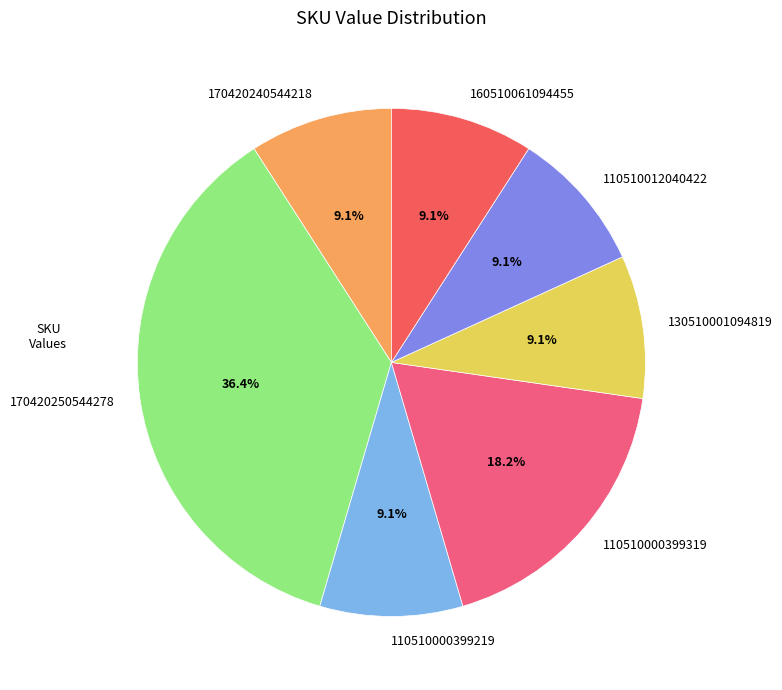

To the nearest percent, what percentage of the pie is 130510001094819?

9%